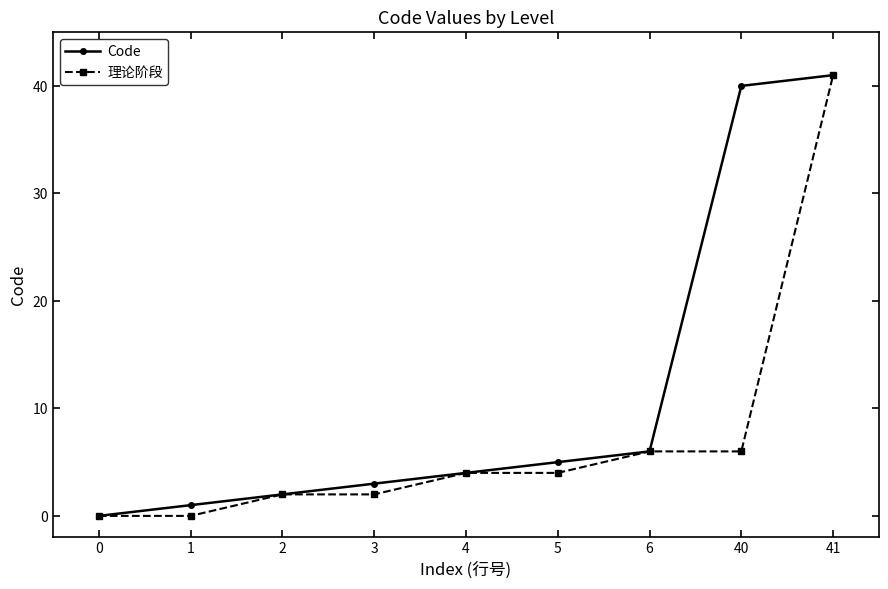

Rank the series by their average value, from highest to lowest.

Code, 理论阶段